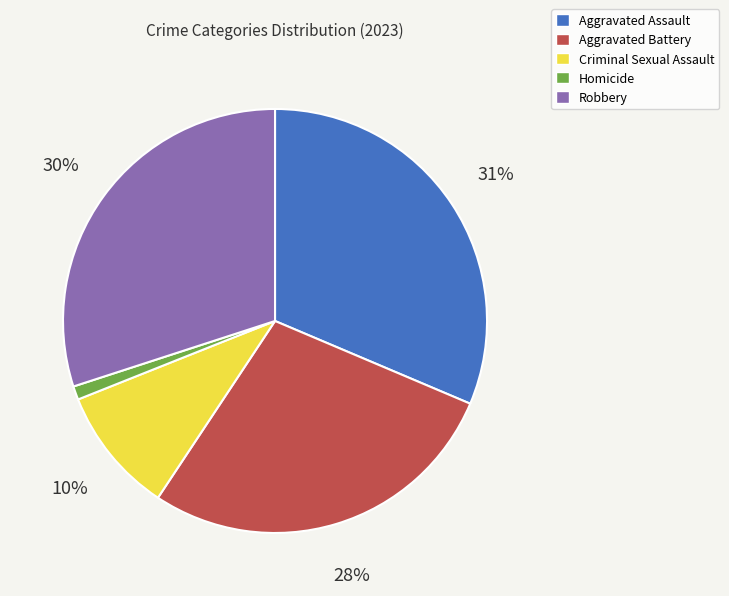

Is there a majority slice in this chart?

No